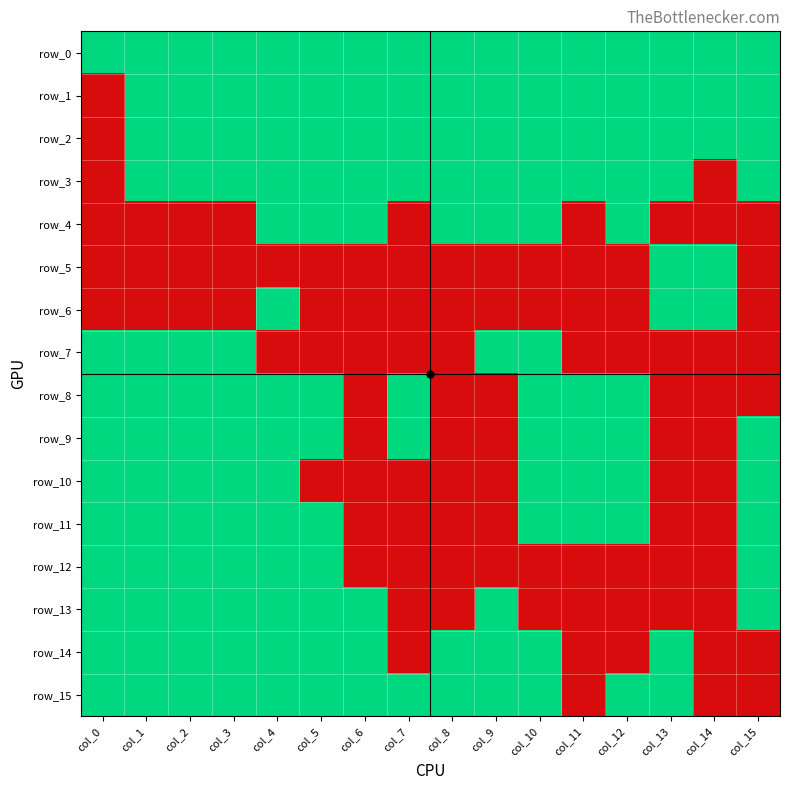

What is the difference between the row_4 values at col_1 and col_4?

1